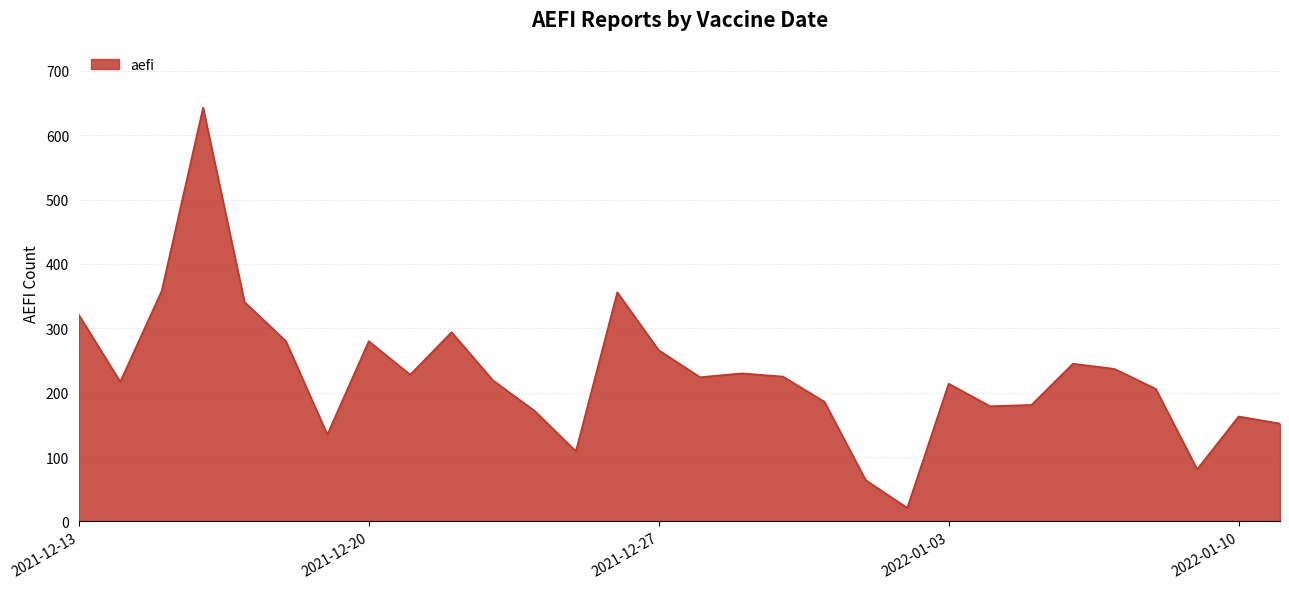

What is the smallest value displayed?

21